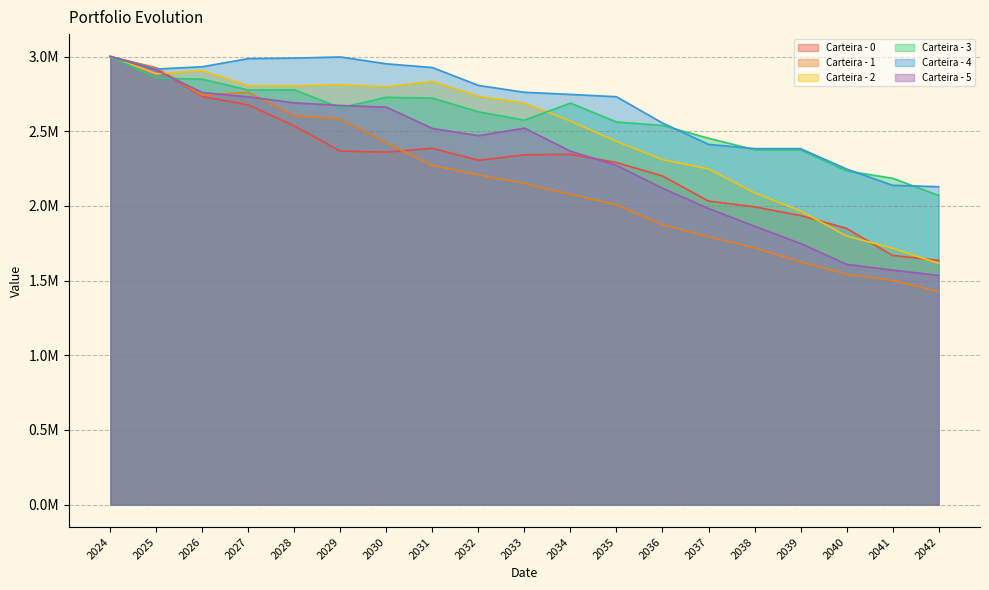

At how many categories does at least one series exceed 2154266?

18